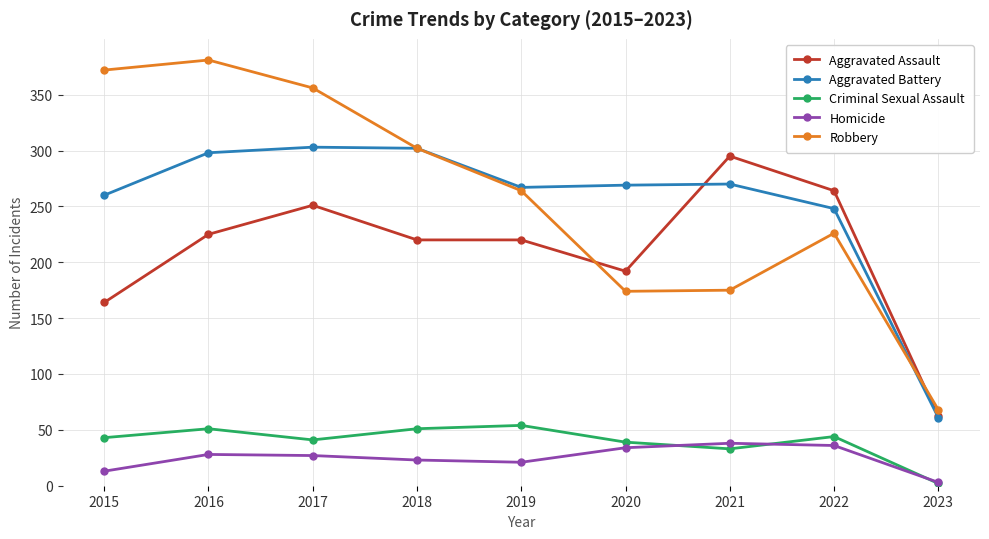

List the series in order of their peak value, highest first.

Robbery, Aggravated Battery, Aggravated Assault, Criminal Sexual Assault, Homicide